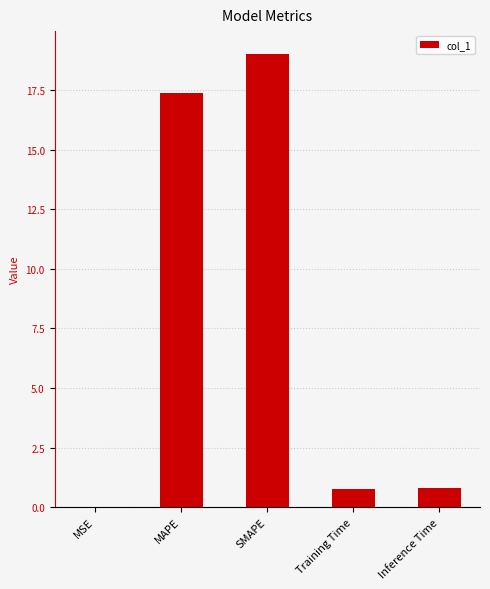

The value at MAPE is 17.4. True or false?

True